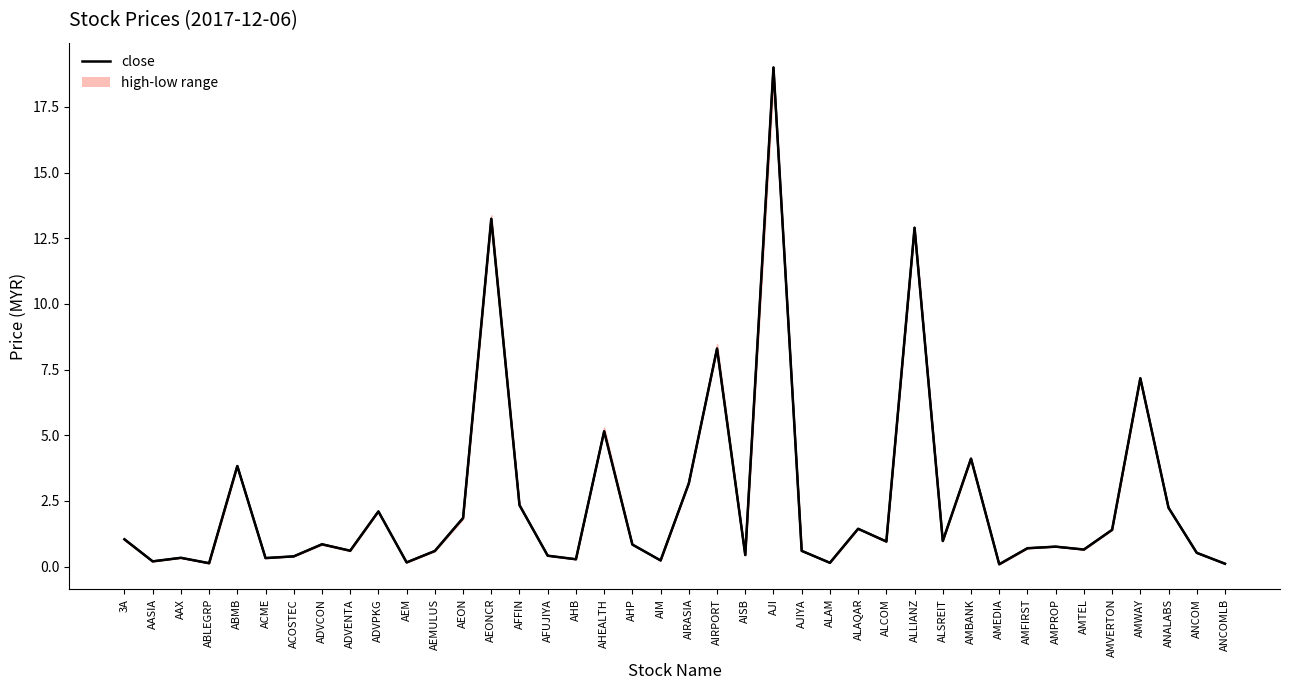

Which has a higher value, ADVPKG or ALAM?

ADVPKG